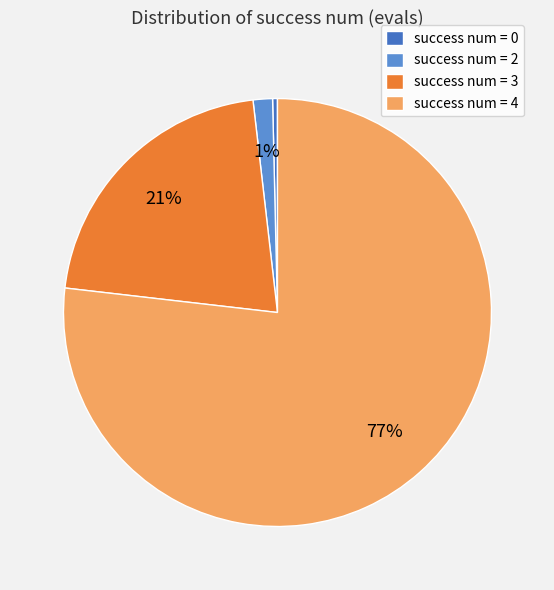

The success num = 3 slice represents 13% of the pie. True or false?

False